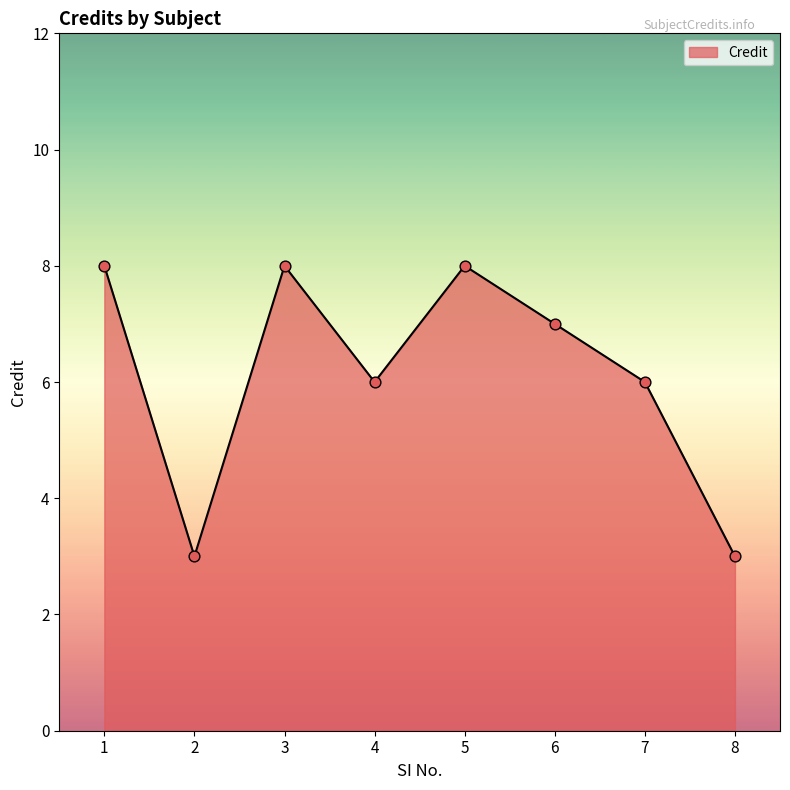

What is the ratio of the value at 4 to the value at 1?

0.8